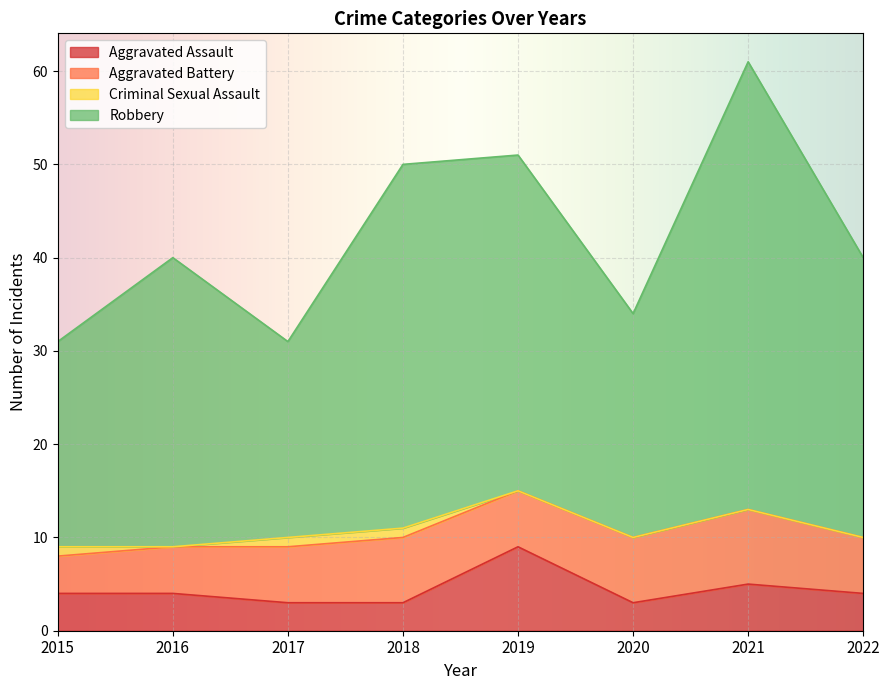

At which label does Aggravated Assault first exceed 4?

2019